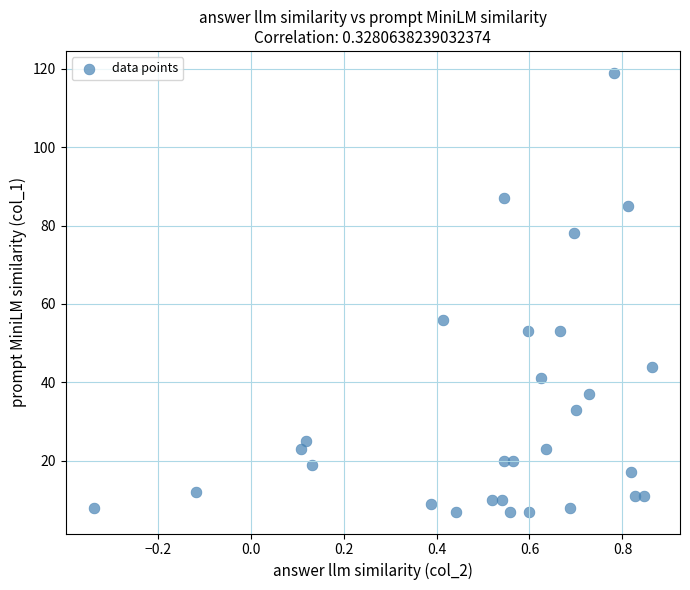

What Y value in the scatter plot is closest to 63?

56